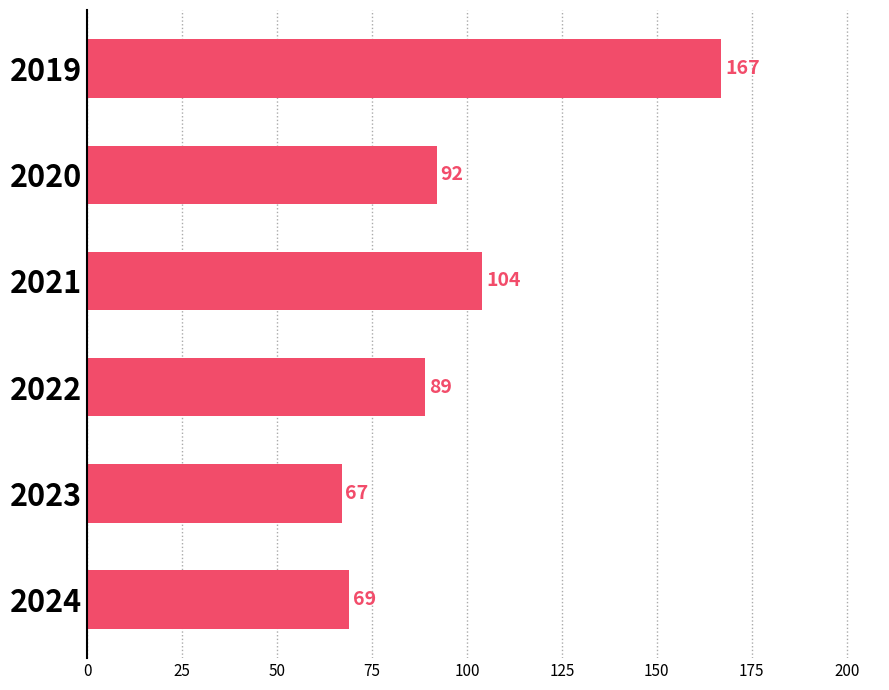

What is the difference between the maximum and minimum values?

100